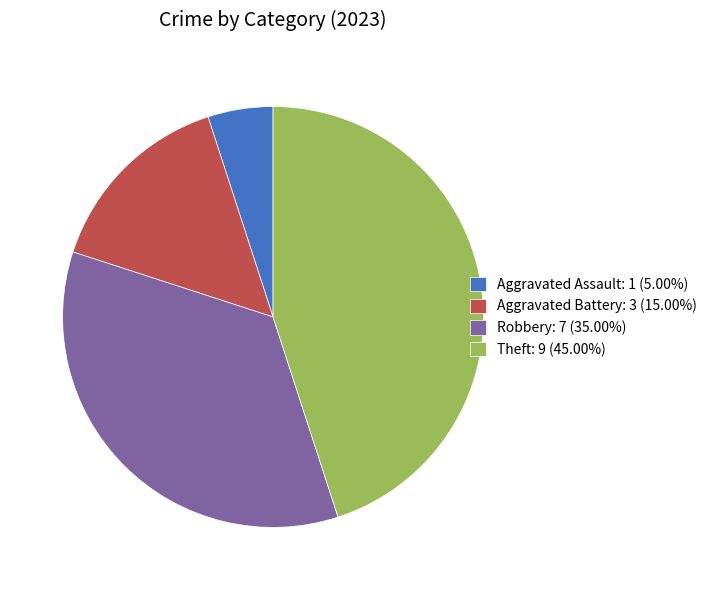

Is the sum of Aggravated Battery: 3 (15.00%) and Aggravated Assault: 1 (5.00%) greater than half?

No